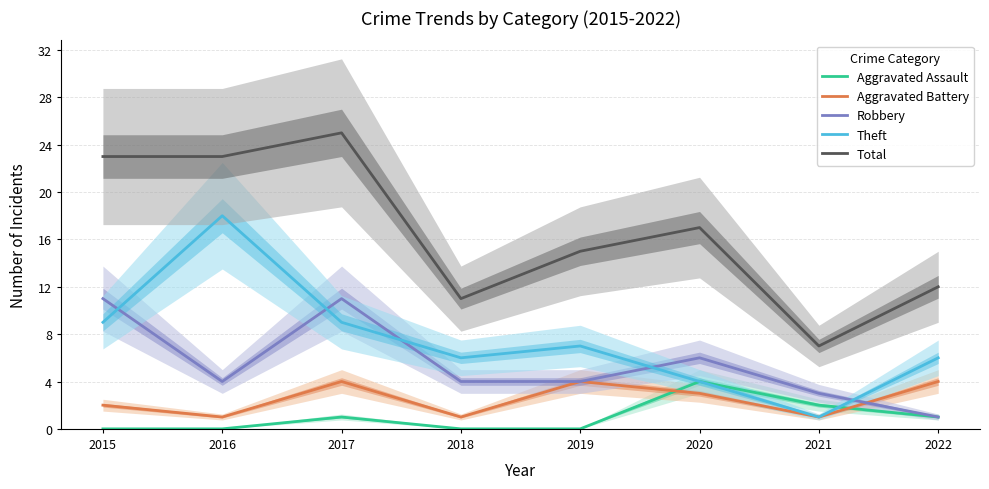

What is the total value across all series at 2018?

22